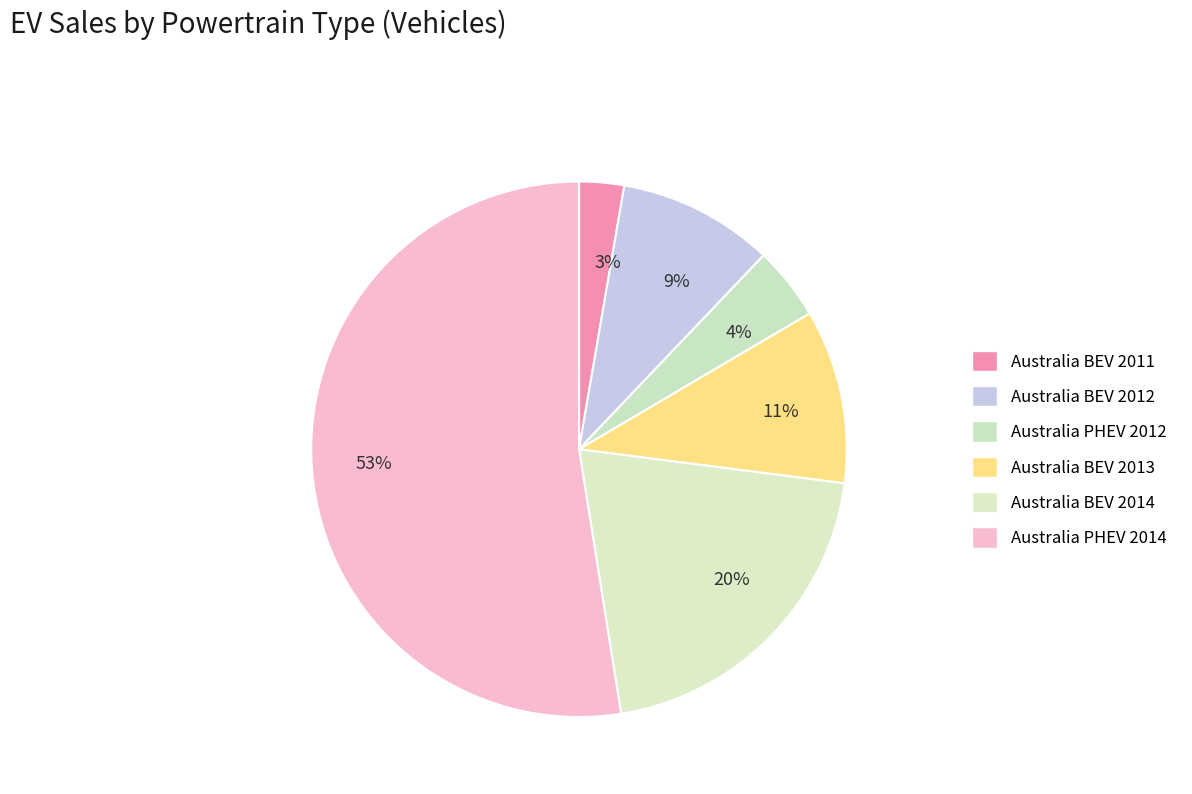

Between 20% and 53%, which is larger?

53%